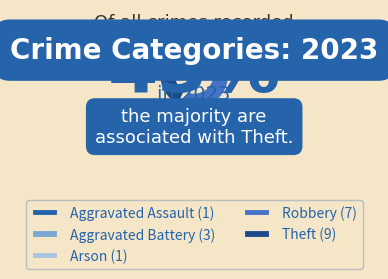

Which category has the biggest portion of the pie?

Theft